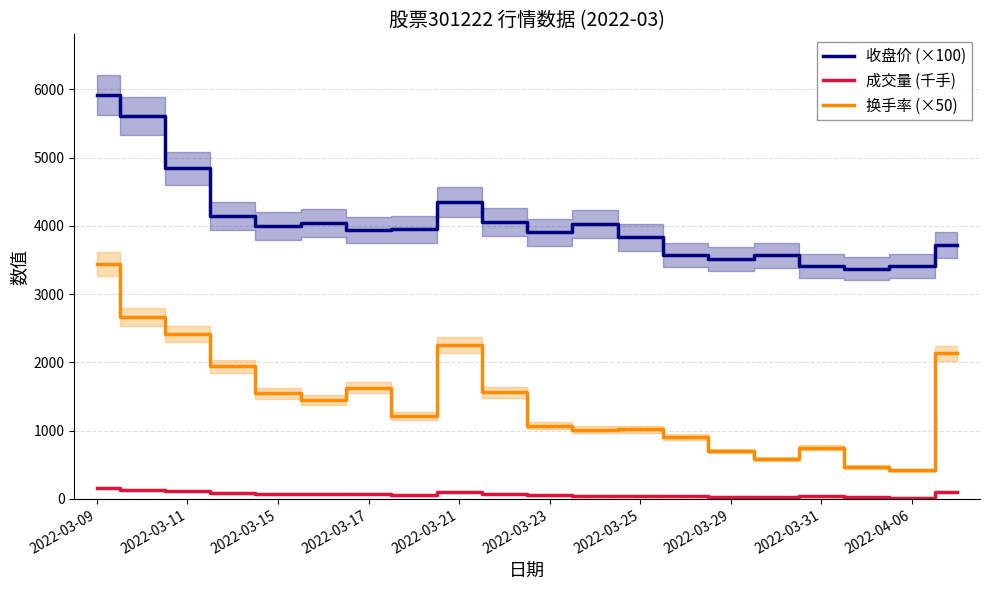

True or false: 换手率 (×50) and 收盘价 (×100) intersect in this chart.

False